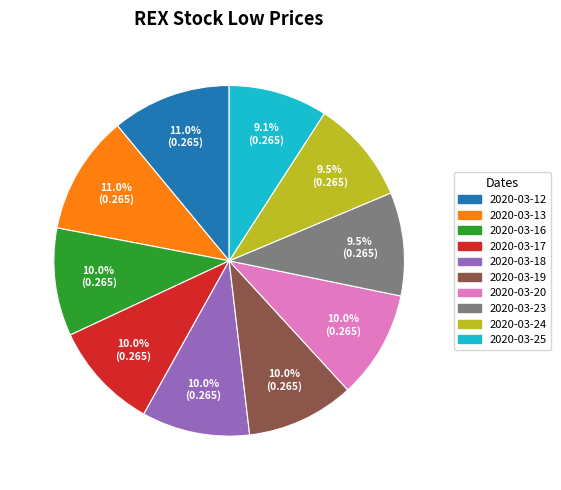

To the nearest percent, what portion does 2020-03-19 represent?

10%